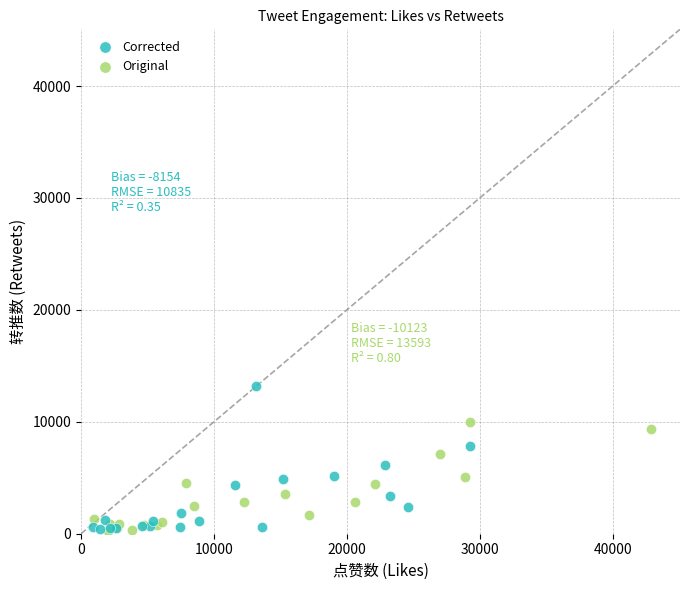

What are all the series names shown in the legend?

Corrected, Original